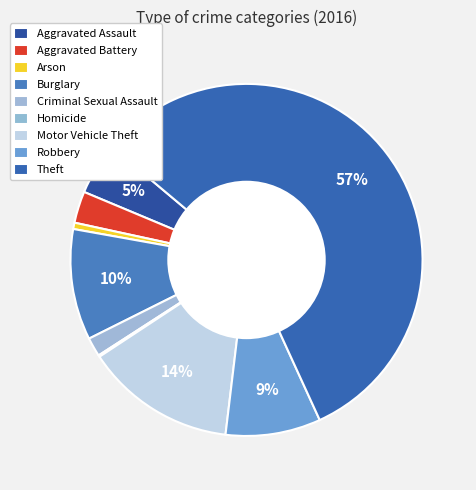

Does Theft account for over 50% of the chart?

Yes